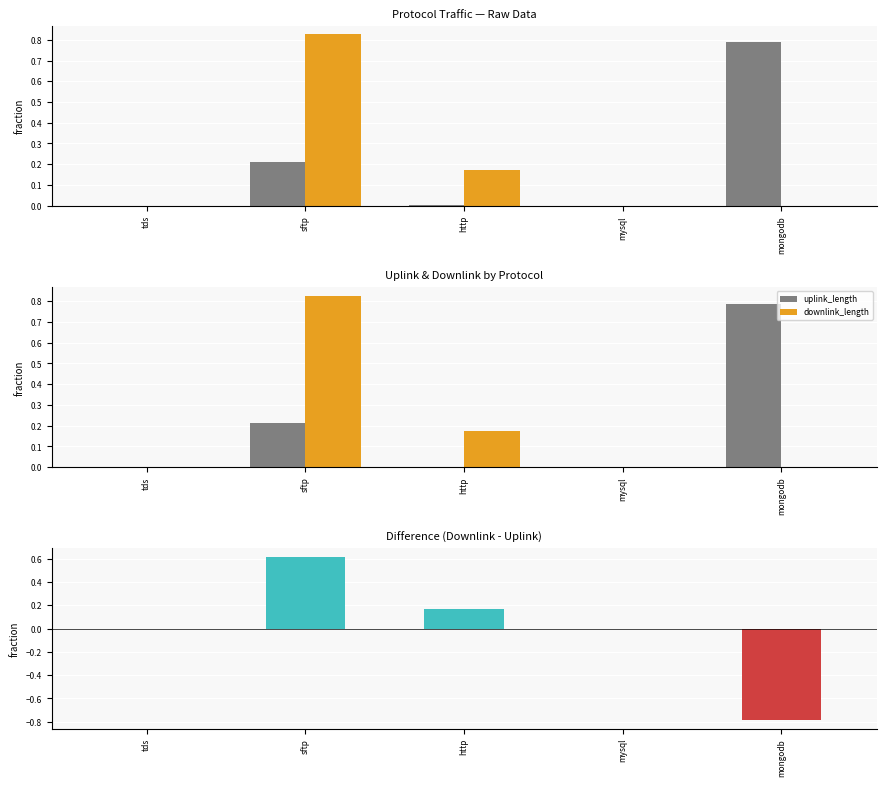

What position from the left is http?

3